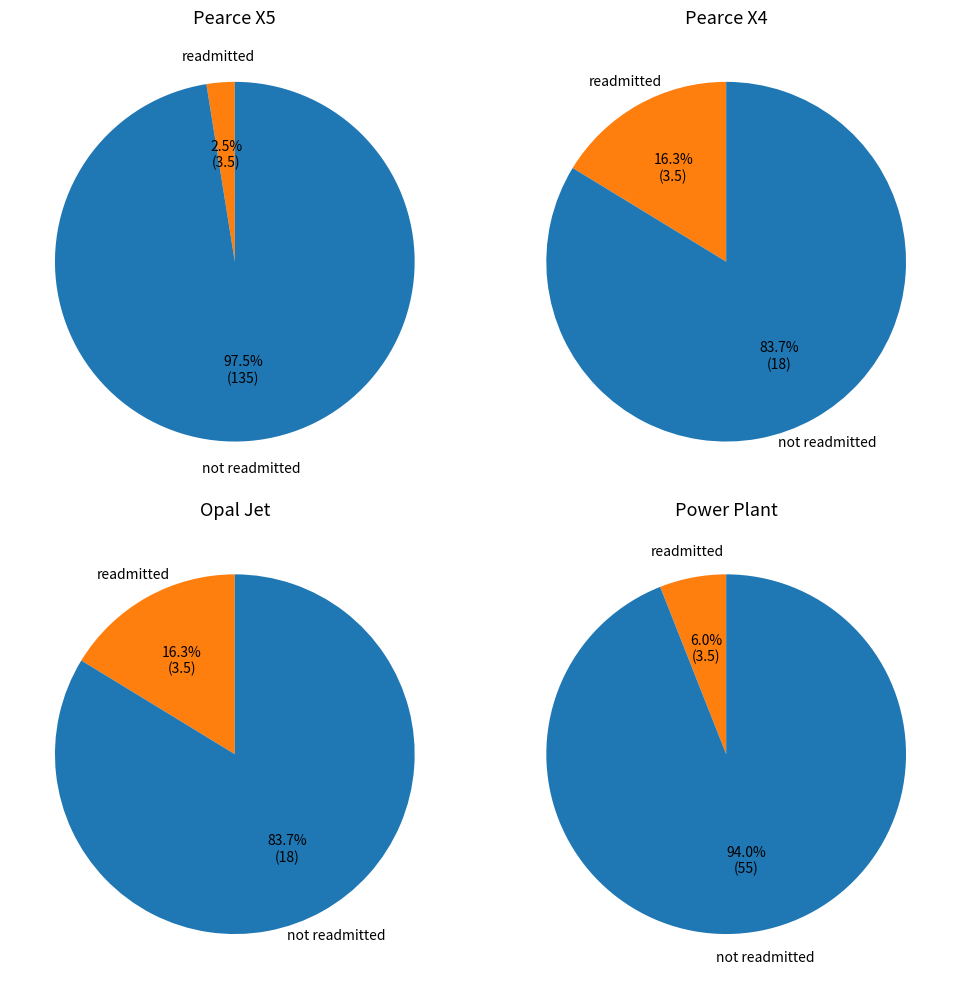

Is Pearce X4 the majority of the pie?

No